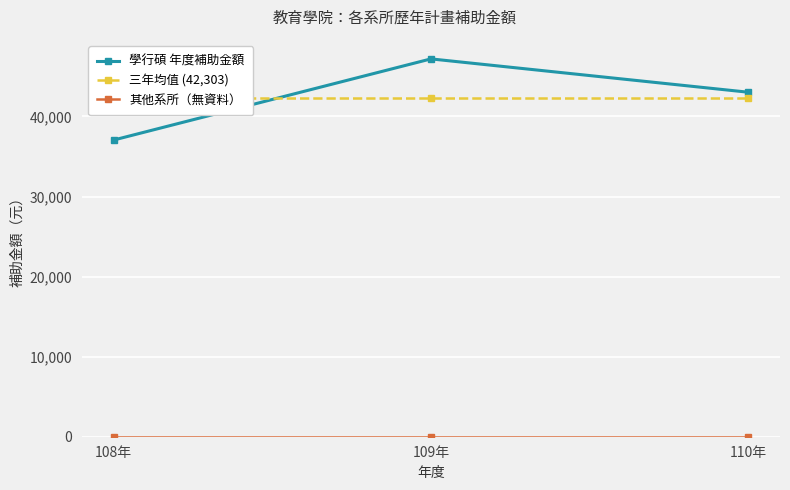

Which series has the widest spread of values?

學行碩 年度補助金額